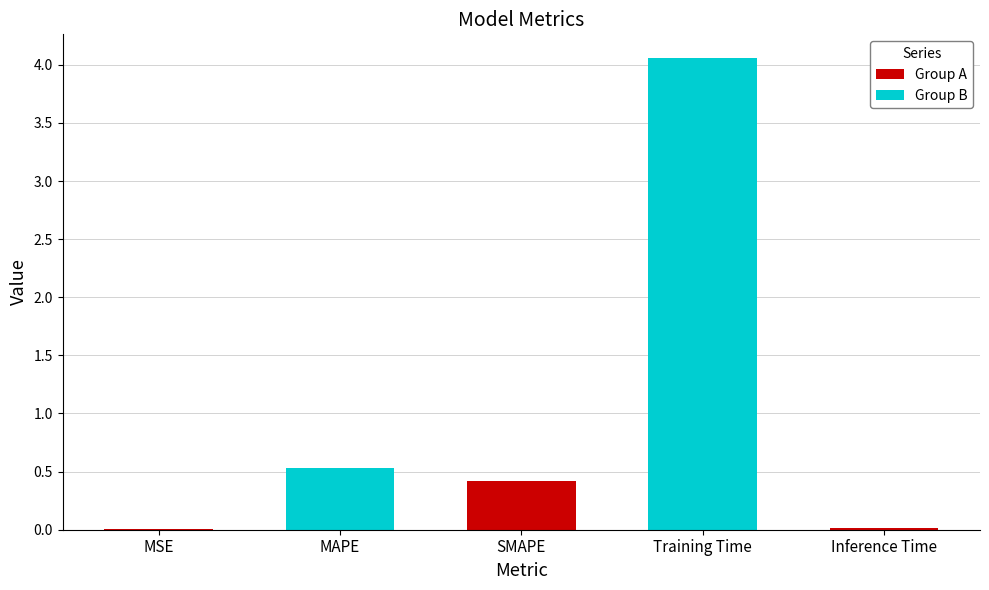

True or false: the data shows 0.5 at MAPE.

True